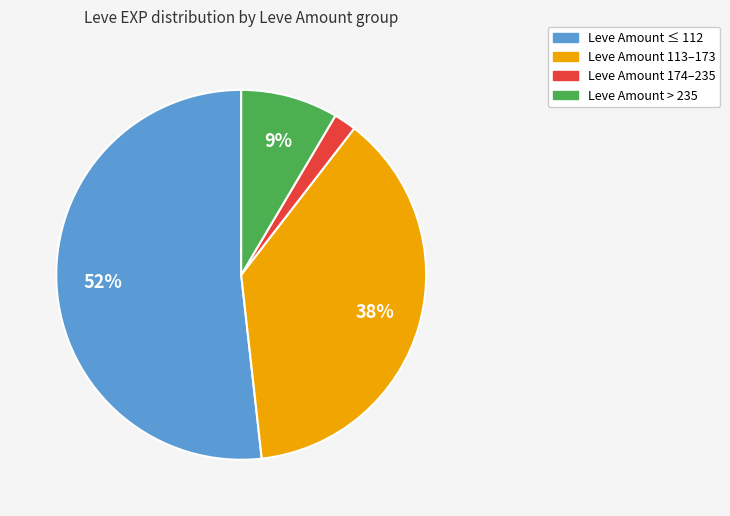

To the nearest percent, what is the average slice percentage?

25%